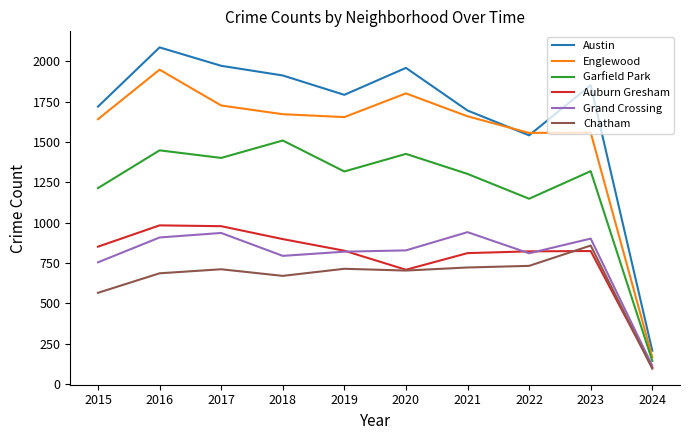

True or false: Englewood and Auburn Gresham cross at least once.

False